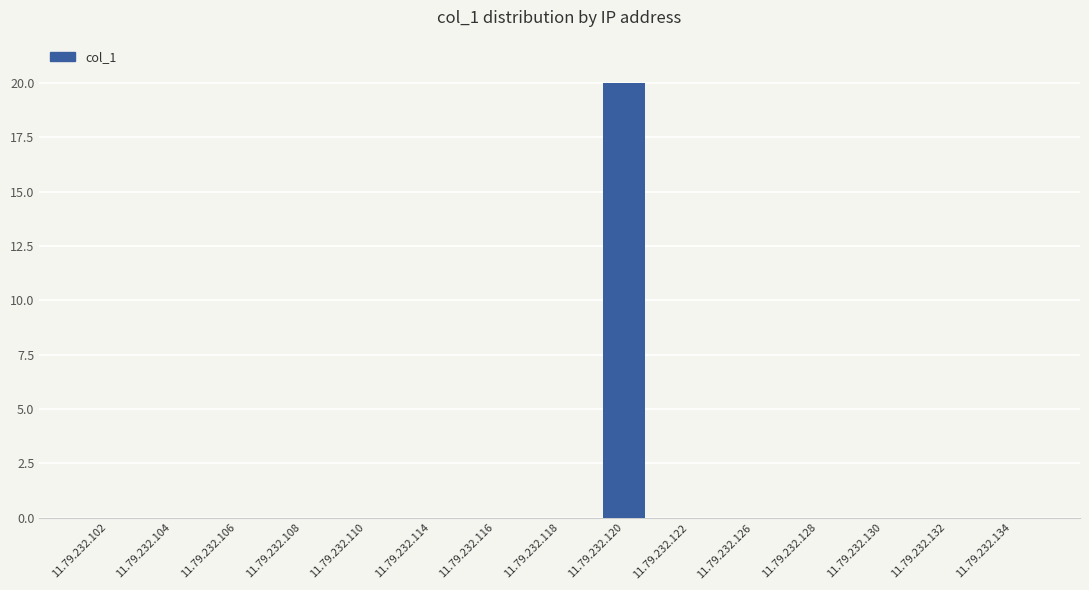

What is the sum of all values?

20.0